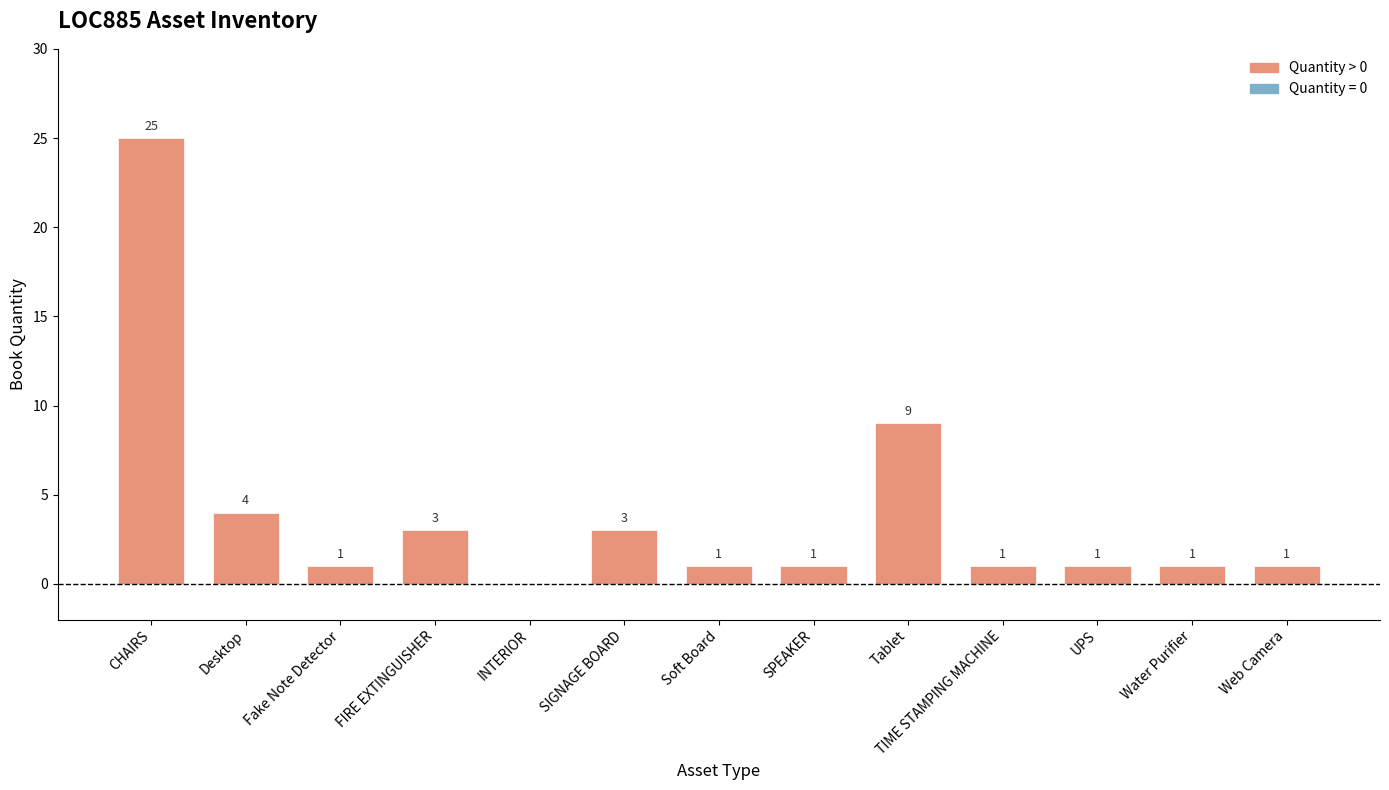

At which label is the value closest to 12?

Tablet